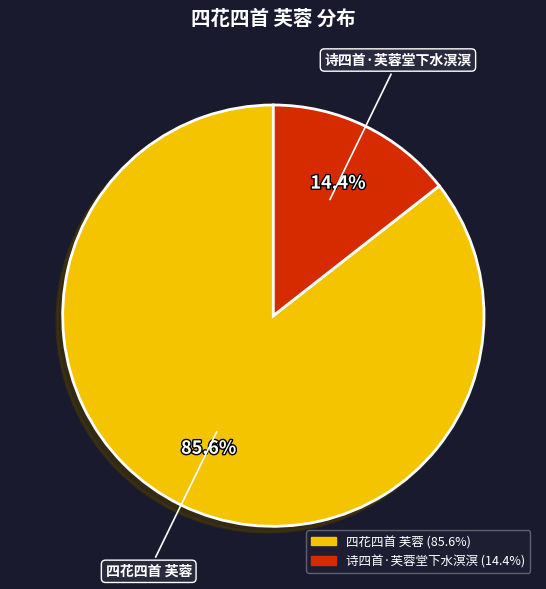

True or false: 四花四首 芙蓉 accounts for 86% of the total.

True